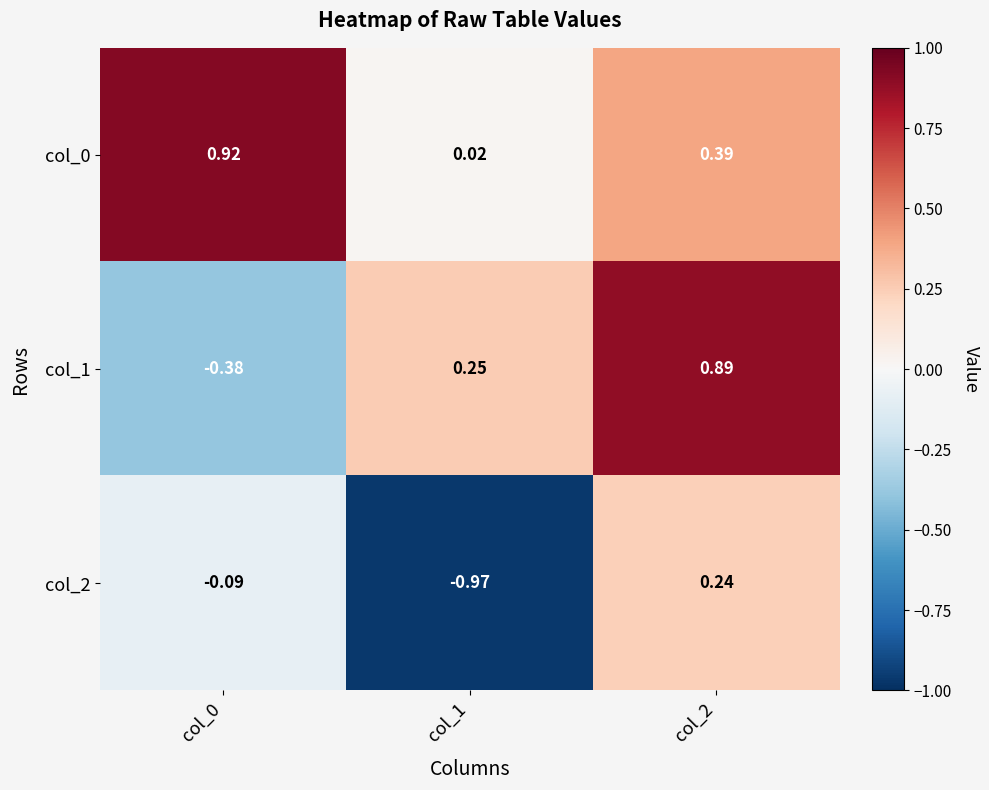

Is the value of col_0 at col_1 greater than the value of col_1 at col_1?

No